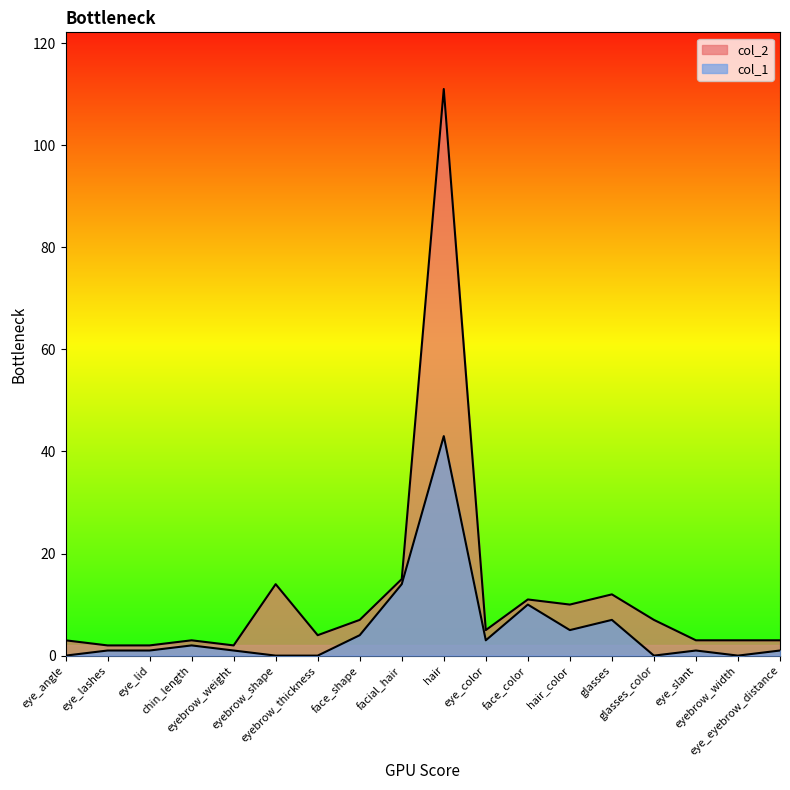

What is the total value across all series at eyebrow_thickness?

4